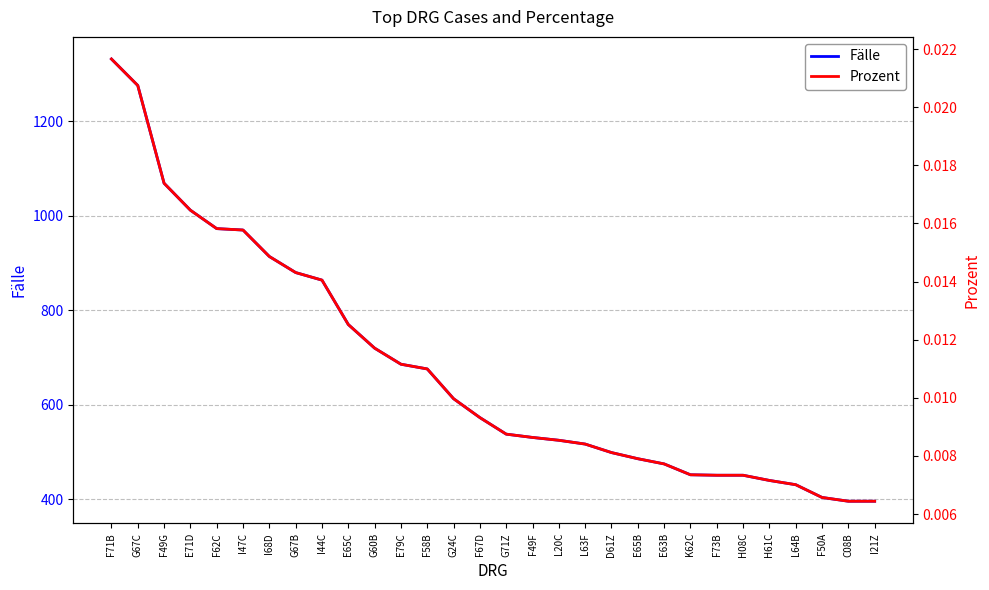

Rank the categories by Prozent value from lowest to highest.

C08B, I21Z, F50A, L64B, H61C, F73B, H08C, K62C, E63B, E65B, D61Z, L63F, L20C, F49F, G71Z, F67D, G24C, F58B, E79C, G60B, E65C, I44C, G67B, I68D, I47C, F62C, E71D, F49G, G67C, F71B